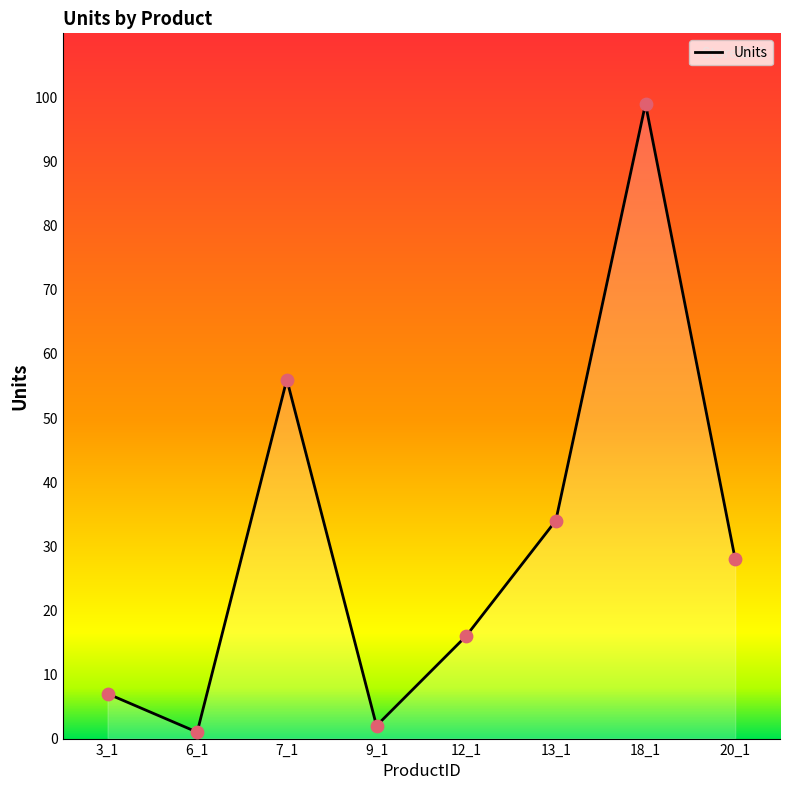

Which has a higher value, 9_1 or 20_1?

20_1